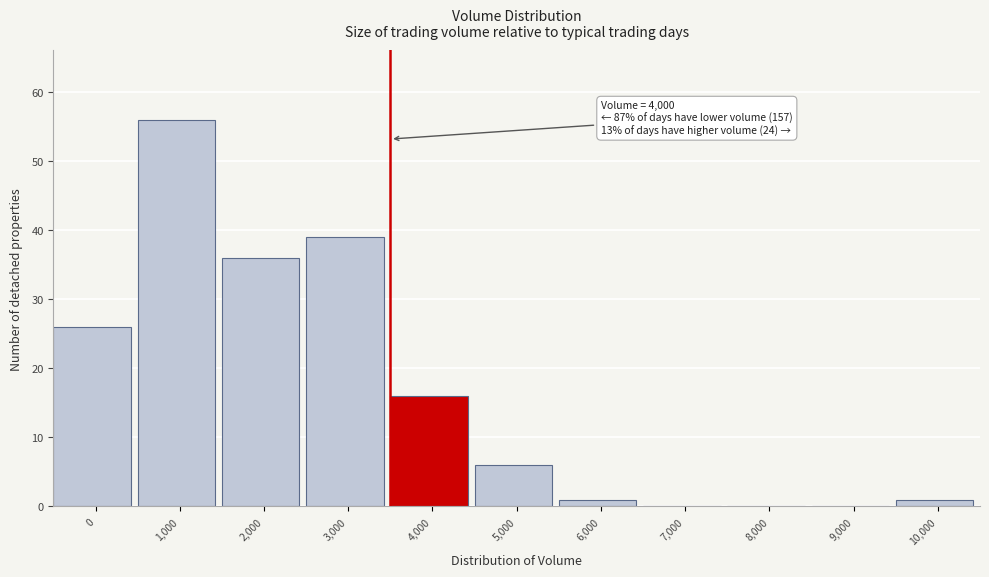

Reading left to right, extract all data points from this chart.

0=26	1,000=56	2,000=36	3,000=39	4,000=16	5,000=6	6,000=1	7,000=0	8,000=0	9,000=0	10,000=1